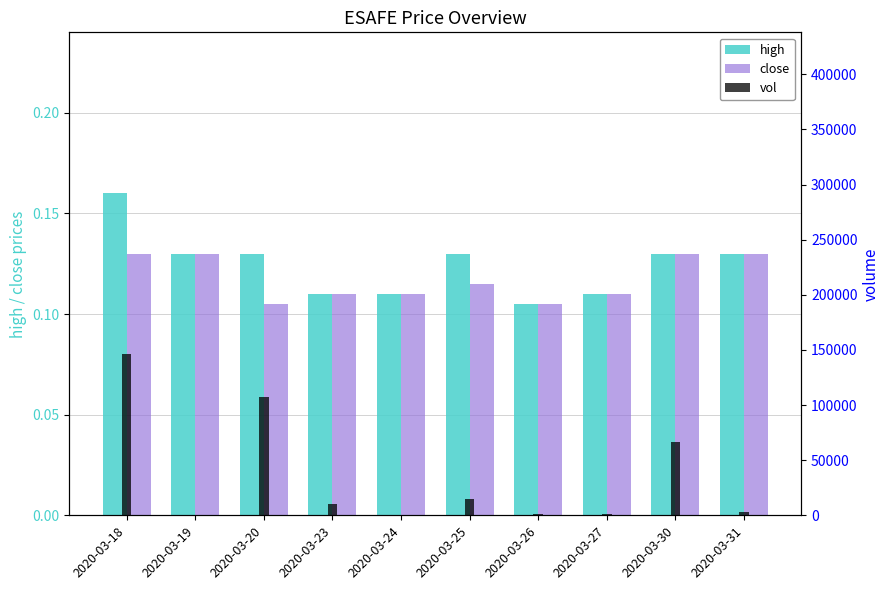

Where is close nearest to the value 0?

2020-03-20